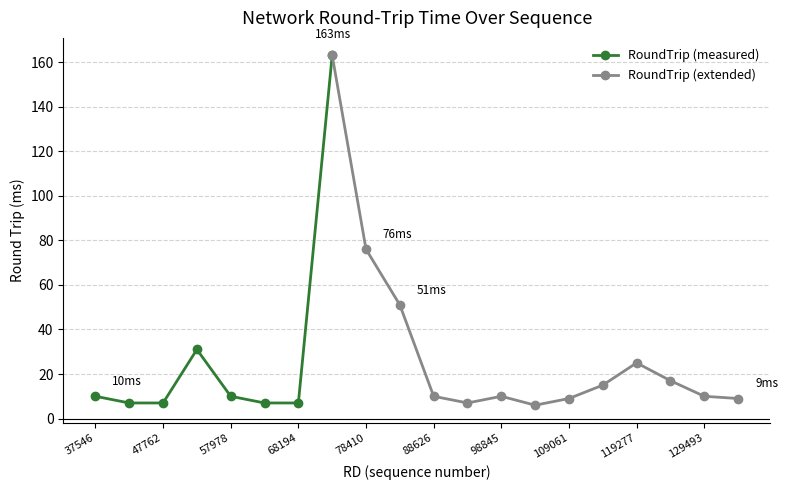

Reading left to right, transcribe all the data shown in this chart.

10	7	7	31	10	7	7	163	76	51	10	7	10	6	9	15	25	17	10	9